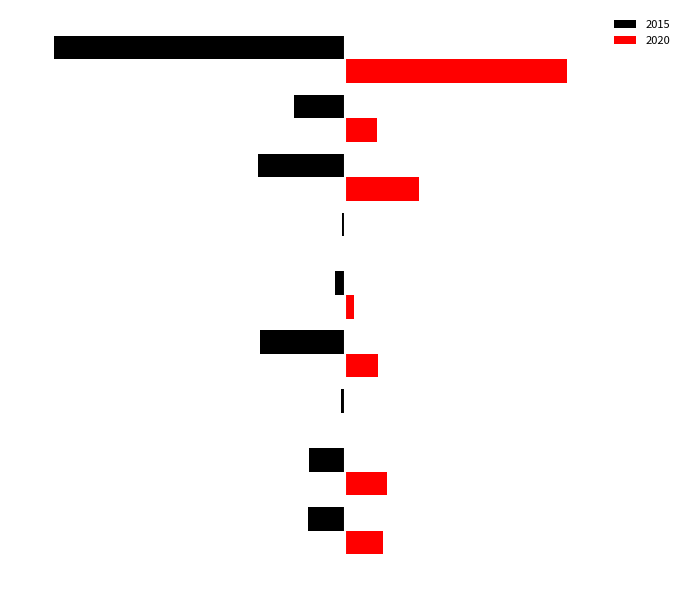

What are all the series names shown in the legend?

2015, 2020